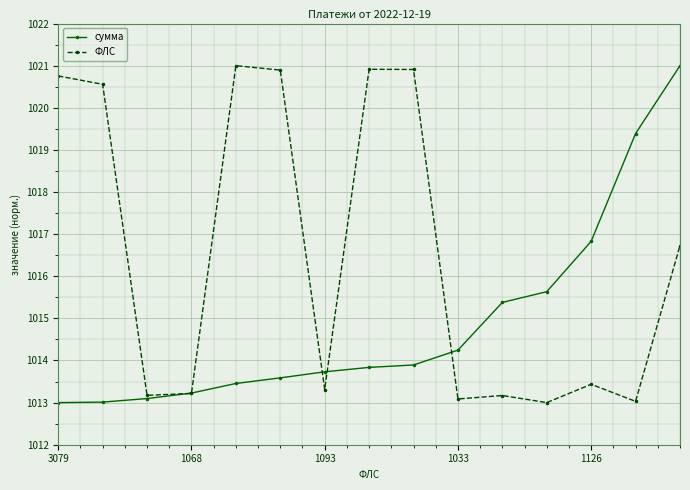

Does the chart display data point markers on the line(s)?

Yes